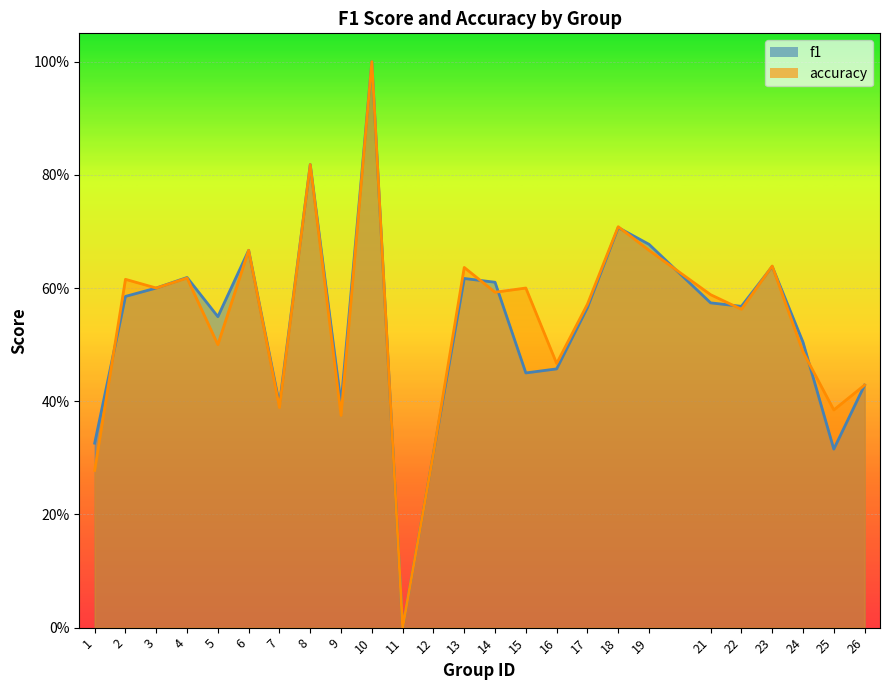

Is the value of accuracy at 17 greater than the value of f1 at 19?

No